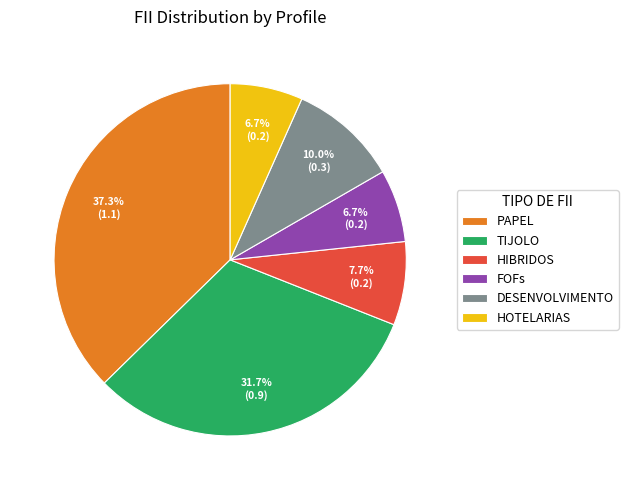

Do DESENVOLVIMENTO and TIJOLO together represent more than half of the pie?

No